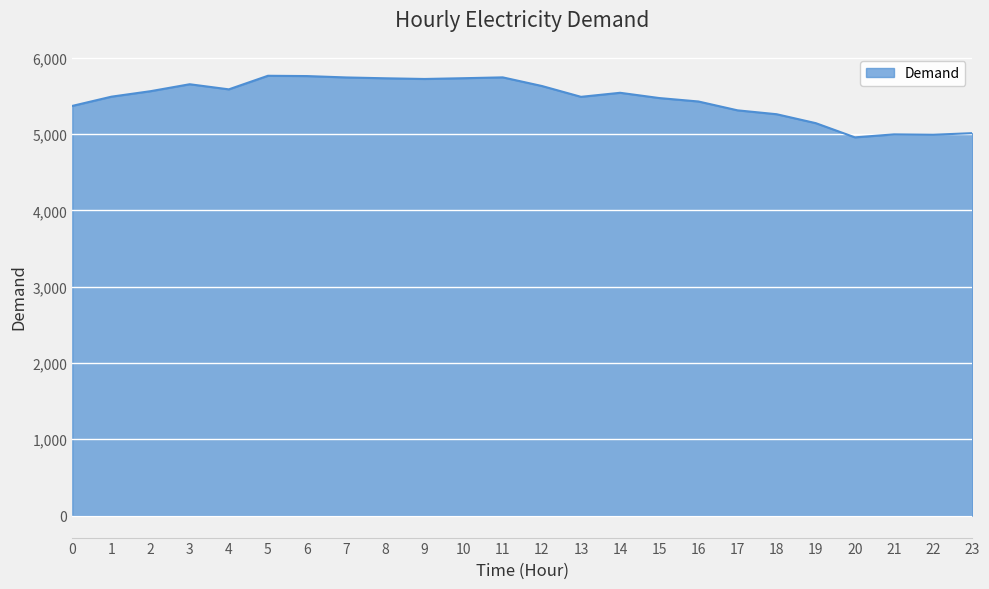

How many lines are shown in the chart?

1